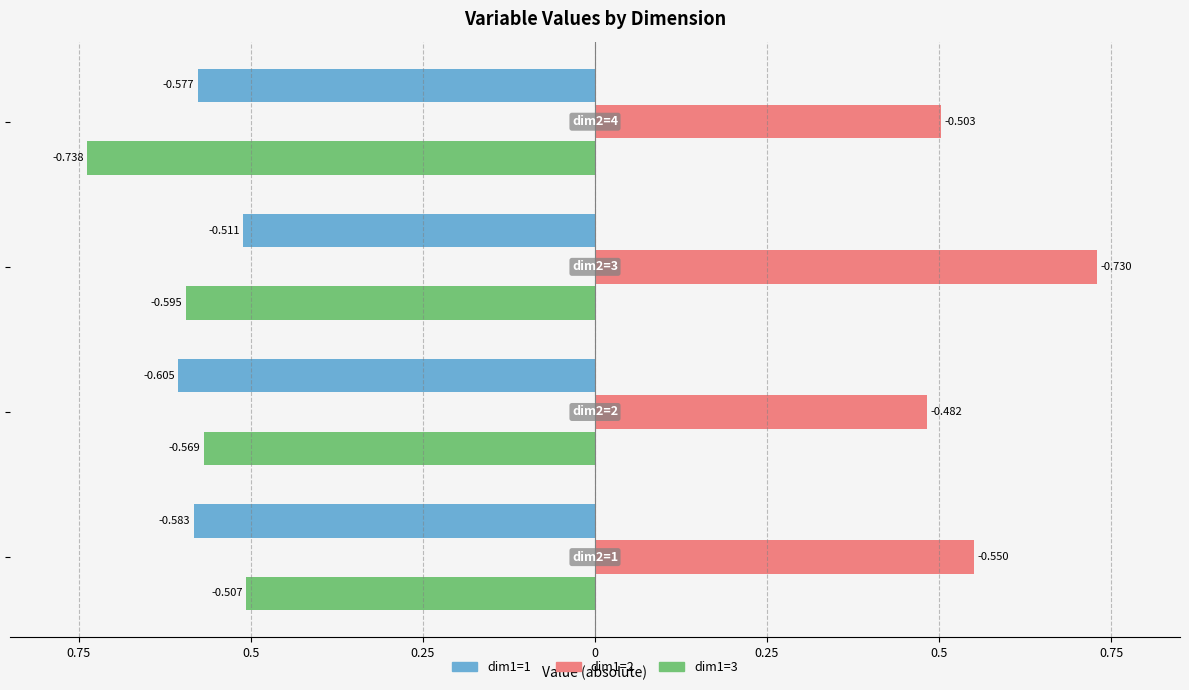

What is the difference between the maximum and minimum values in the dim1=2 series?

0.2